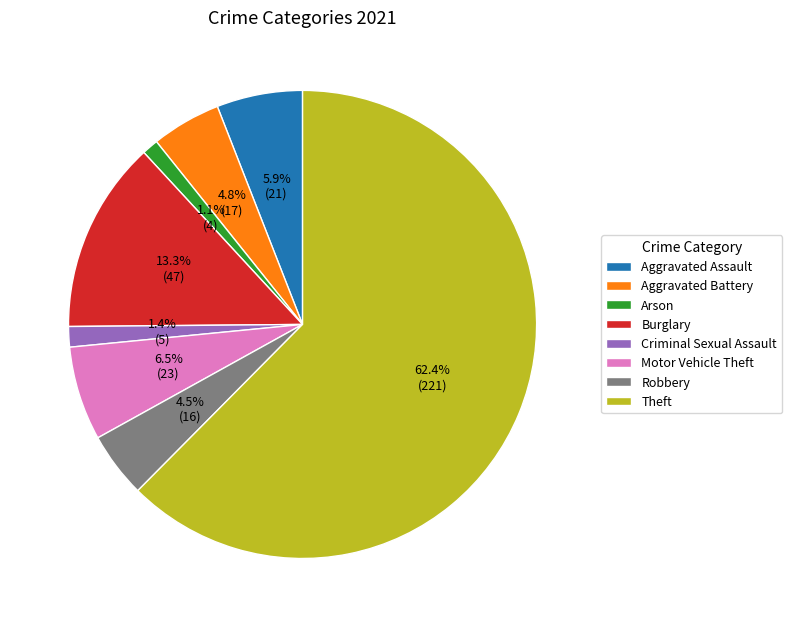

What is the largest slice in the pie chart?

Theft